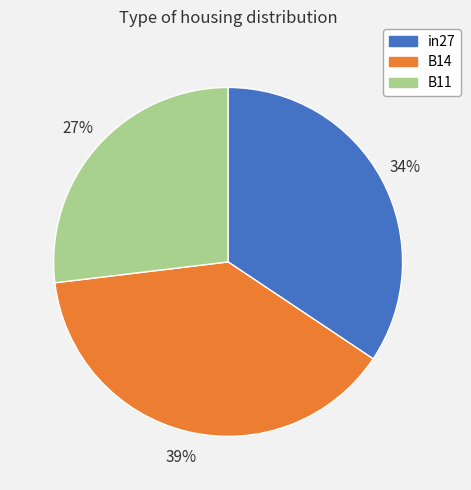

True or false: B11 accounts for 36% of the total.

False